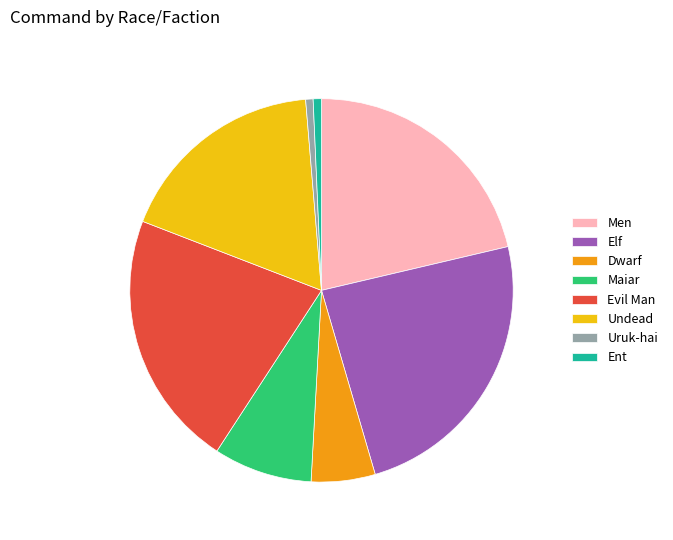

What is the largest slice in the pie chart?

Elf